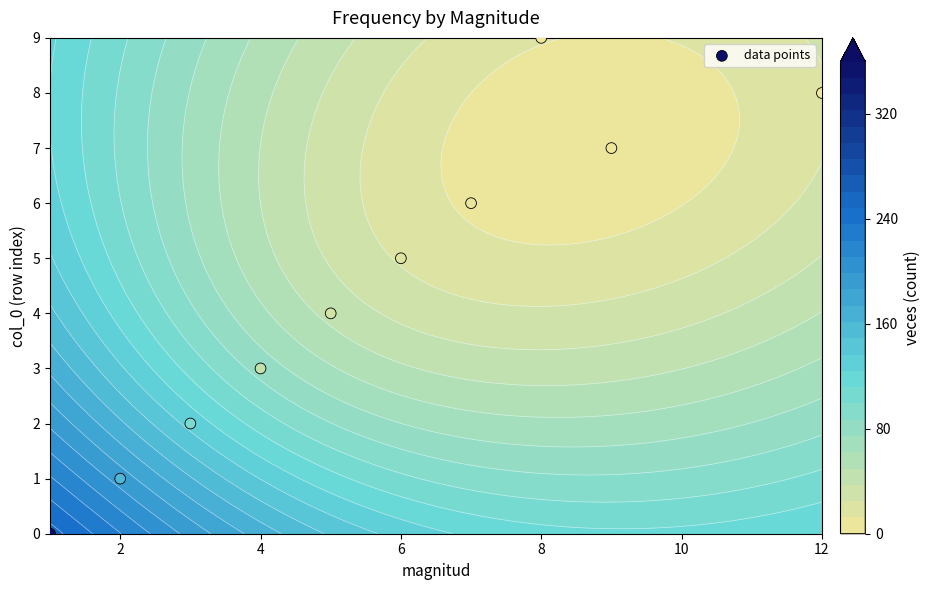

Which has a higher value, 8 or 2?

8